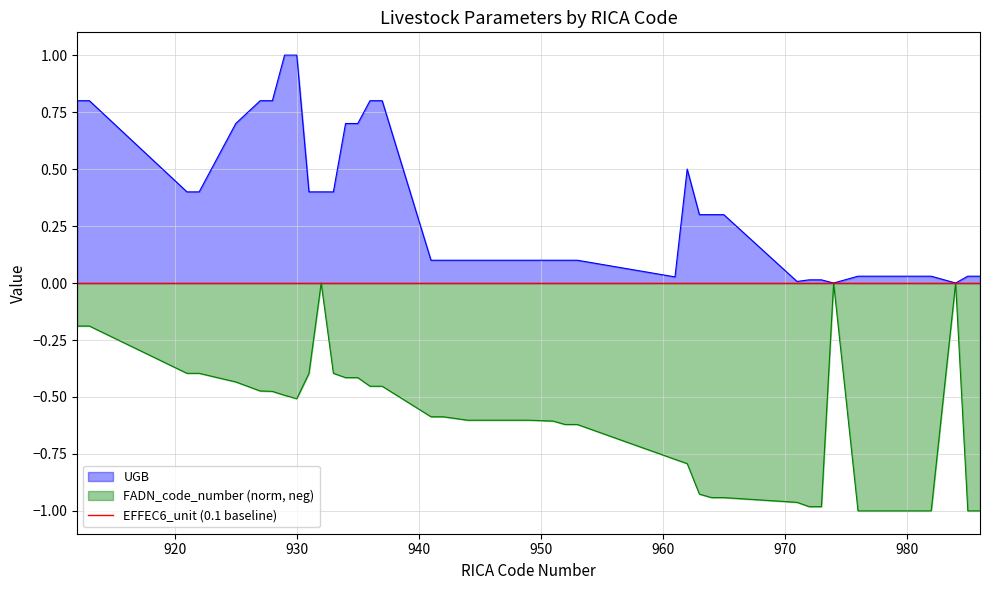

True or false: FADN_code_number has more than 1 interior local peaks.

True